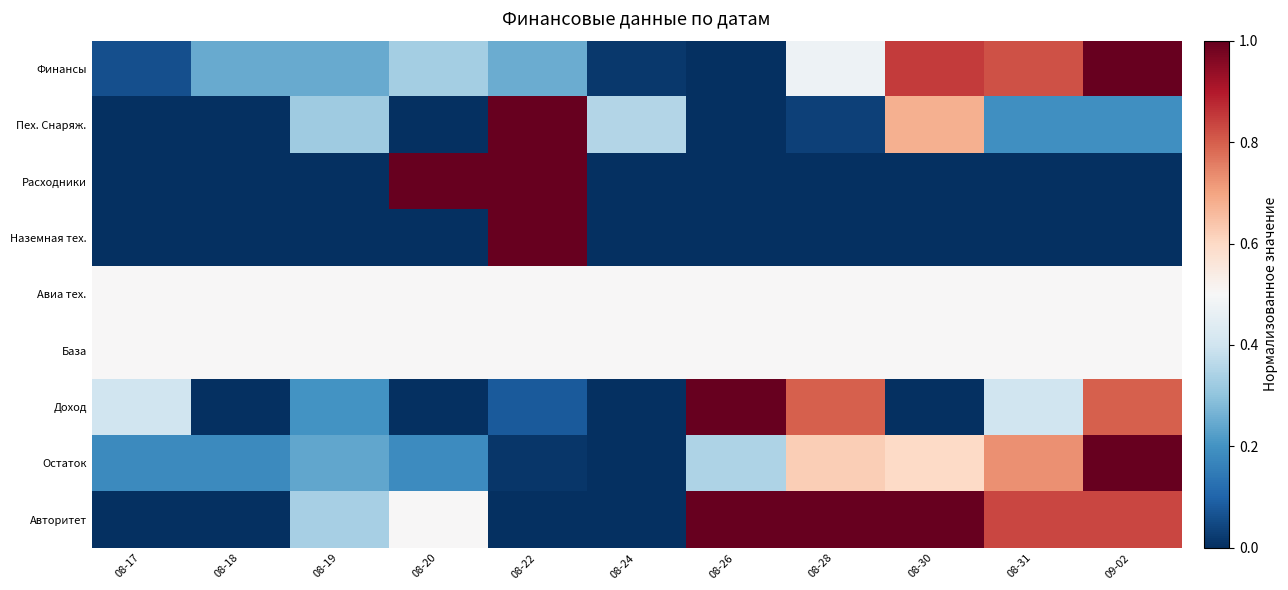

Reading left to right, what are all the values shown in this chart?

Финансы: 08-17=0.1	08-18=0.2	08-19=0.2	08-20=0.3	08-22=0.3	08-24=0.0	08-26=0.0	08-28=0.5	08-30=0.9	08-31=0.8	09-02=1.0
Пех. Снаряж.: 08-17=0.0	08-18=0.0	08-19=0.3	08-20=0.0	08-22=1.0	08-24=0.4	08-26=0.0	08-28=0.0	08-30=0.7	08-31=0.2	09-02=0.2
Расходники: 08-17=0.0	08-18=0.0	08-19=0.0	08-20=1.0	08-22=1.0	08-24=0.0	08-26=0.0	08-28=0.0	08-30=0.0	08-31=0.0	09-02=0.0
Наземная тех.: 08-17=0.0	08-18=0.0	08-19=0.0	08-20=0.0	08-22=1.0	08-24=0.0	08-26=0.0	08-28=0.0	08-30=0.0	08-31=0.0	09-02=0.0
Авиа тех.: 08-17=0.5	08-18=0.5	08-19=0.5	08-20=0.5	08-22=0.5	08-24=0.5	08-26=0.5	08-28=0.5	08-30=0.5	08-31=0.5	09-02=0.5
База: 08-17=0.5	08-18=0.5	08-19=0.5	08-20=0.5	08-22=0.5	08-24=0.5	08-26=0.5	08-28=0.5	08-30=0.5	08-31=0.5	09-02=0.5
Доход: 08-17=0.4	08-18=0.0	08-19=0.2	08-20=0.0	08-22=0.1	08-24=0.0	08-26=1.0	08-28=0.8	08-30=0.0	08-31=0.4	09-02=0.8
Остаток: 08-17=0.2	08-18=0.2	08-19=0.2	08-20=0.2	08-22=0.0	08-24=0.0	08-26=0.3	08-28=0.6	08-30=0.6	08-31=0.7	09-02=1.0
Авторитет: 08-17=0.0	08-18=0.0	08-19=0.3	08-20=0.5	08-22=0.0	08-24=0.0	08-26=1.0	08-28=1.0	08-30=1.0	08-31=0.8	09-02=0.8